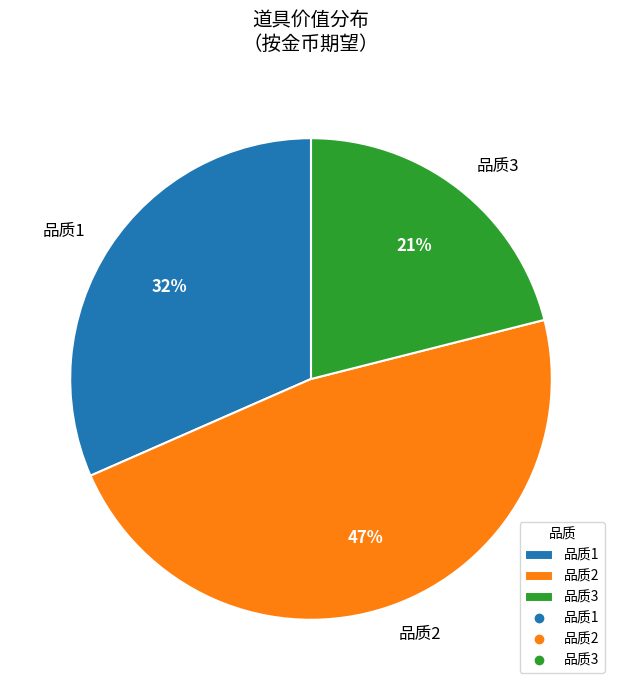

Is there a majority slice in this chart?

No